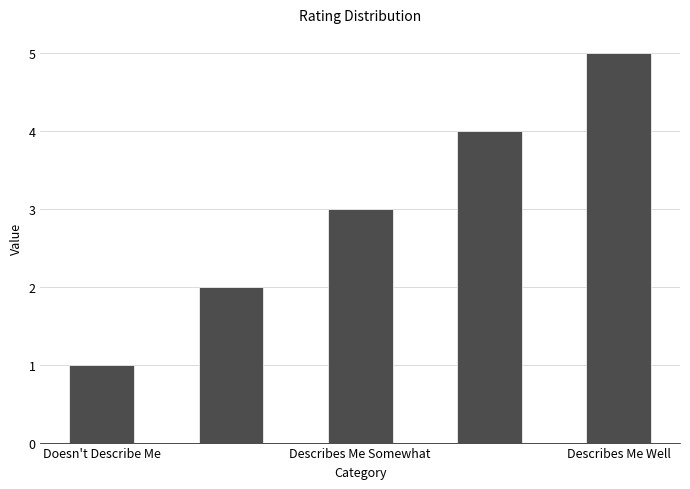

What is the sum of all values?

15